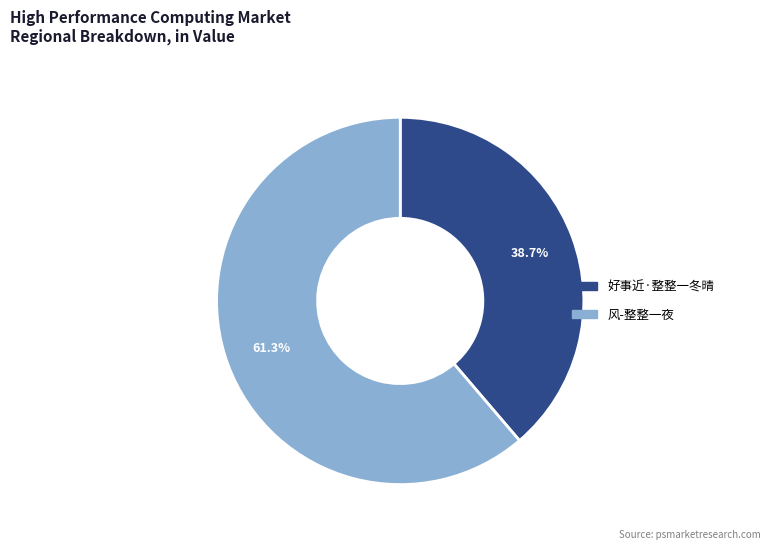

Which slice is the largest?

风-整整一夜